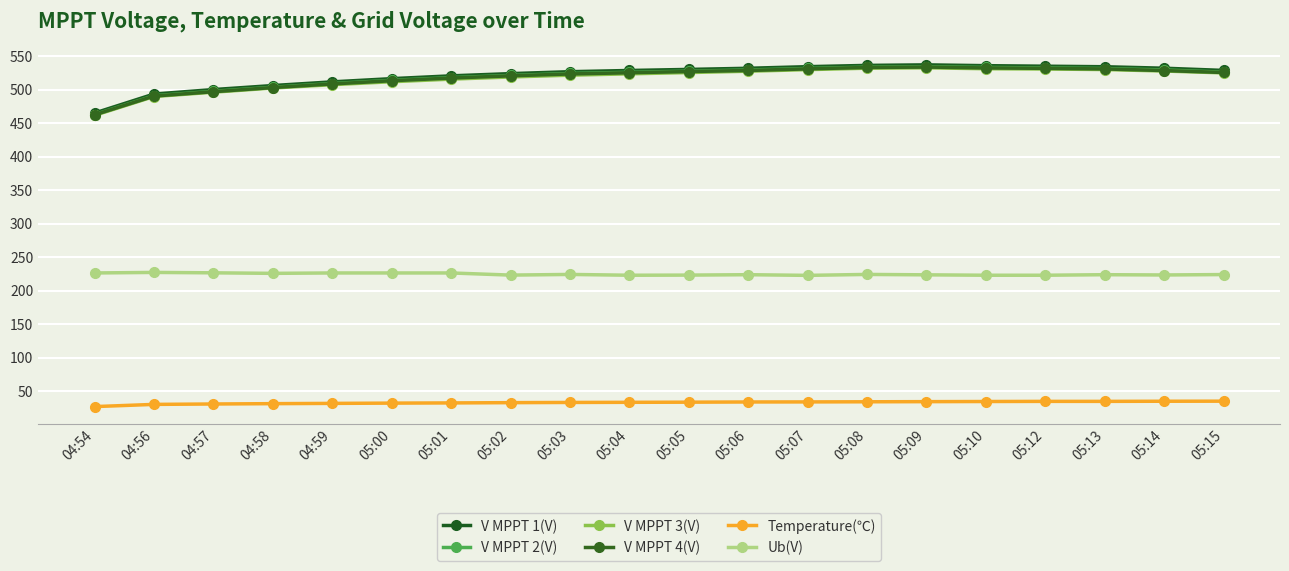

Does the chart display data point markers on the line(s)?

Yes